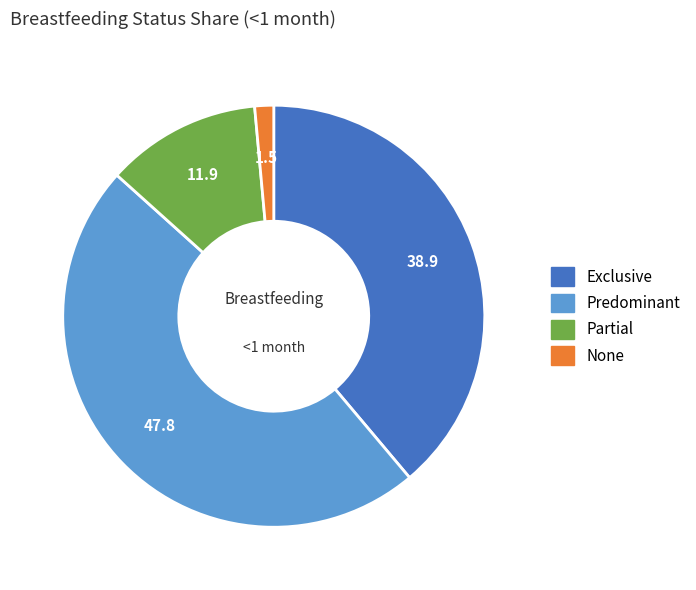

Does any single category account for the majority?

No